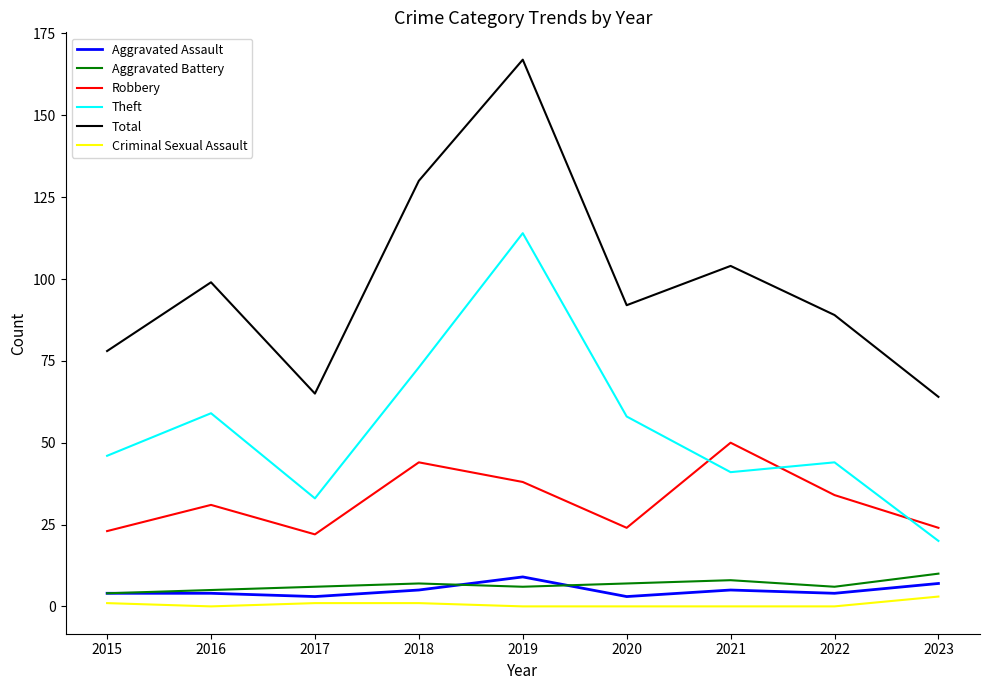

What is the difference between the maximum and minimum values in the Theft series?

94